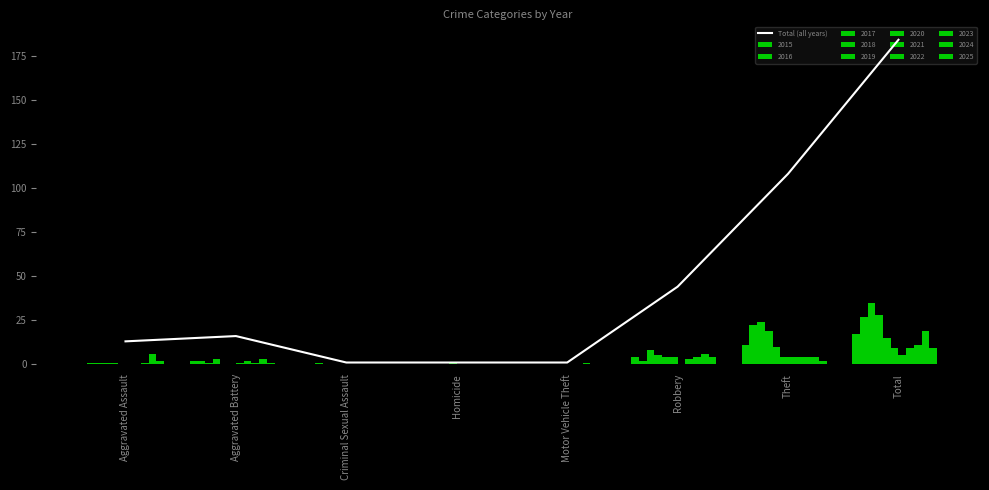

Rank the categories by value from highest to lowest.

Total, Theft, Robbery, Aggravated Battery, Aggravated Assault, Criminal Sexual Assault, Homicide, Motor Vehicle Theft